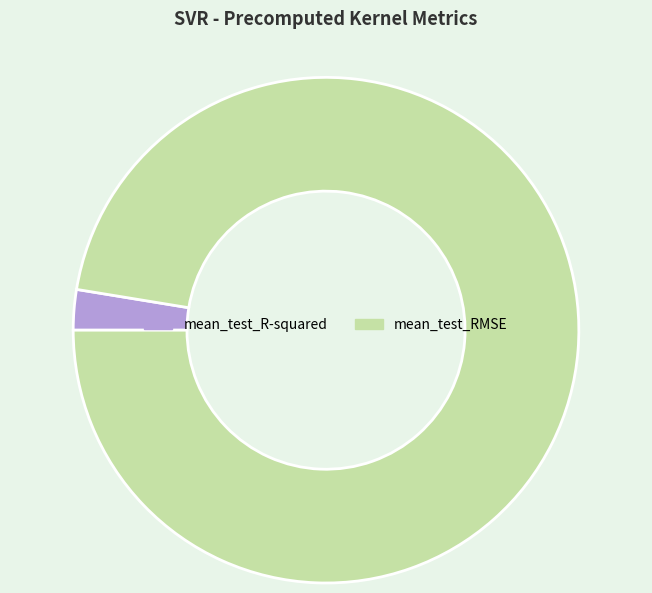

Which slice represents more than half of the pie?

mean_test_RMSE